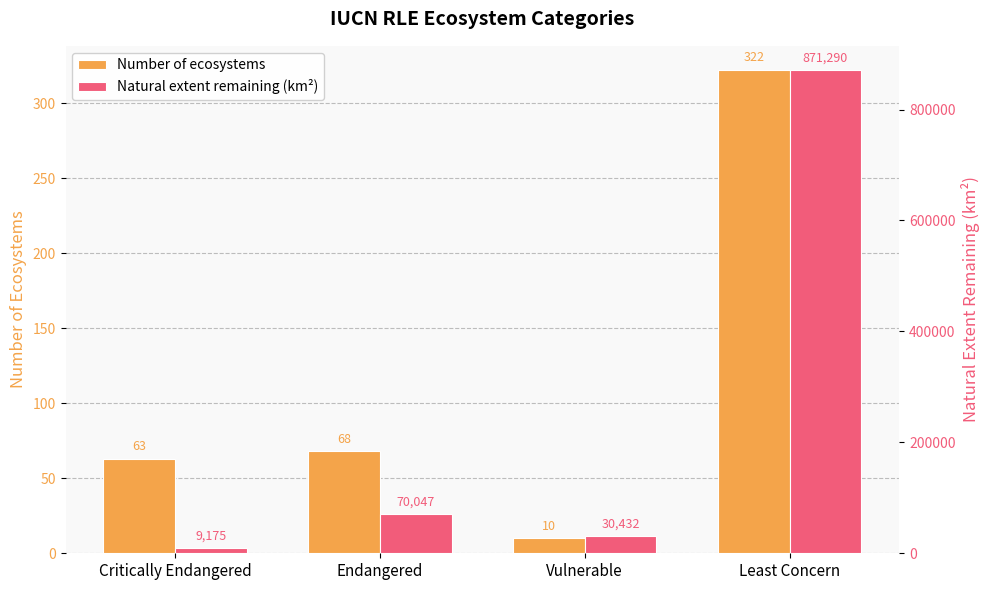

Reading left to right, extract all data points from this chart.

Number of ecosystems: 63.0	68.0	10.0	322.0
Natural extent remaining (km²): 9175.2	70047.4	30432.0	871290.4